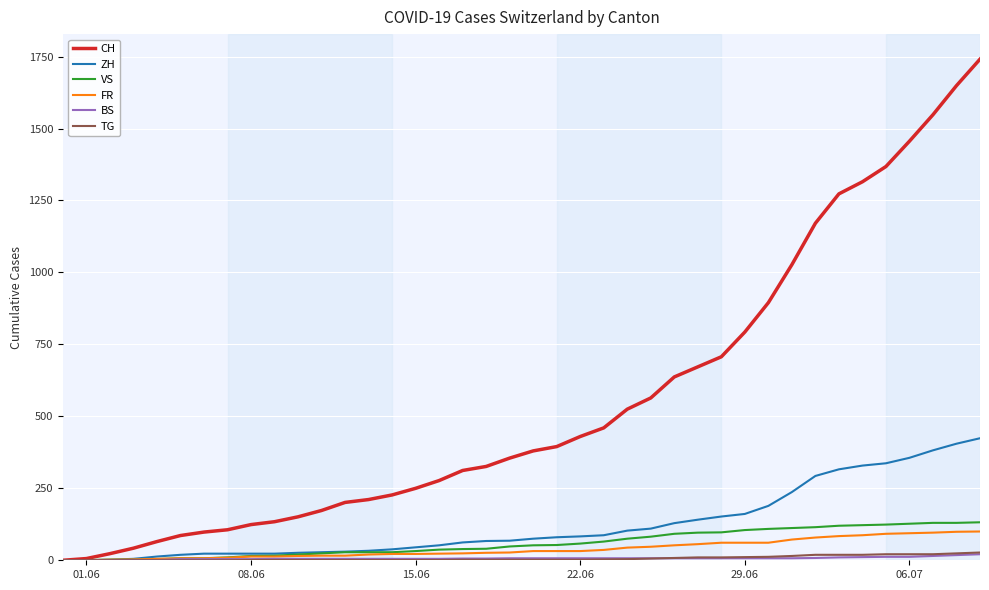

What is the maximum value shown in the chart?

1741